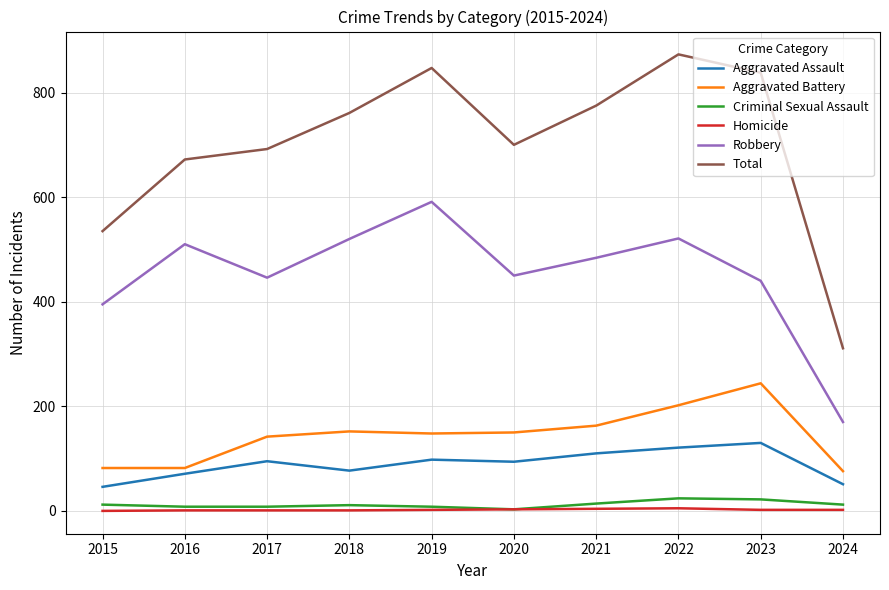

Which series has the largest range (max minus min)?

Total